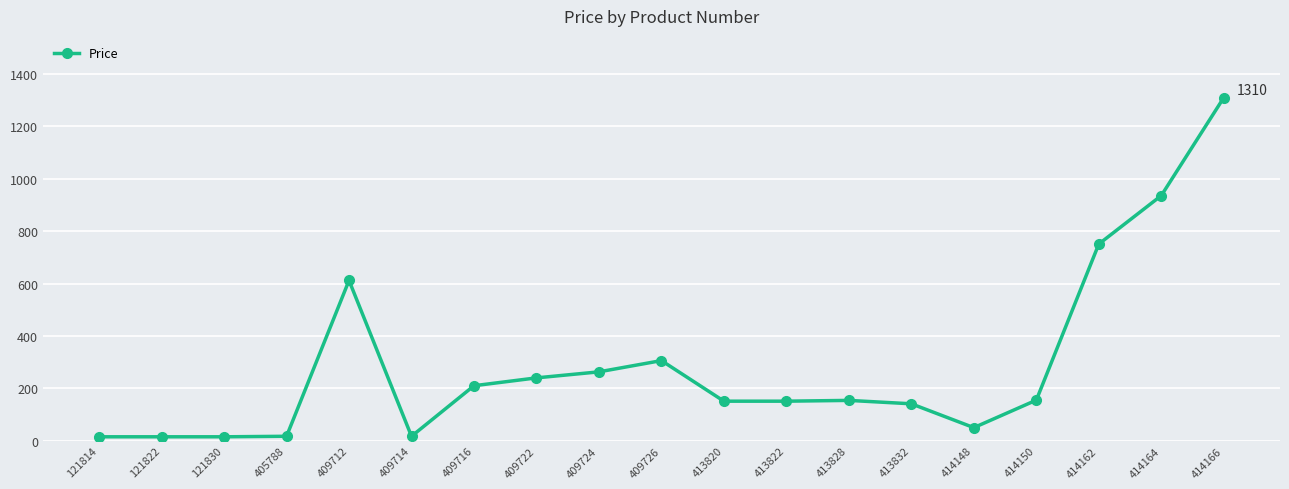

Is it true that the value at 413828 is 154?

True